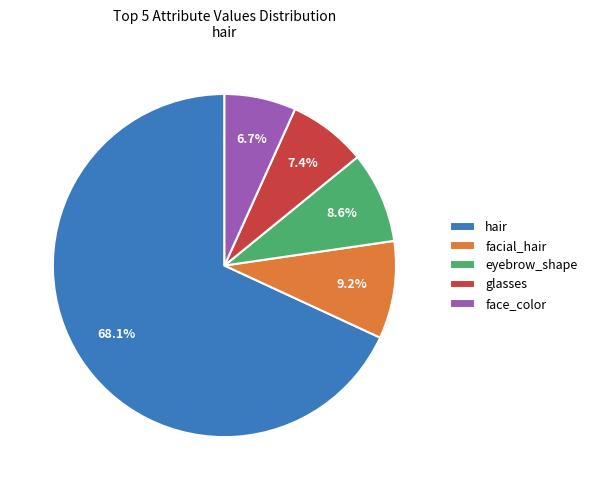

Does hair account for over 50% of the chart?

Yes